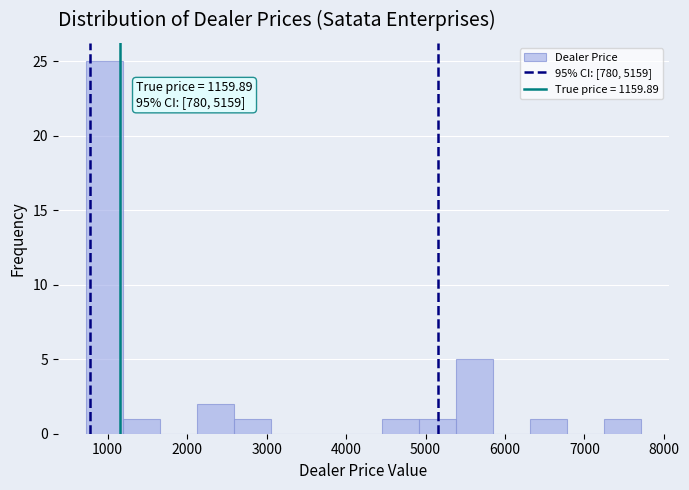

Which range on the x-axis has the tallest bar?

700 to 1200